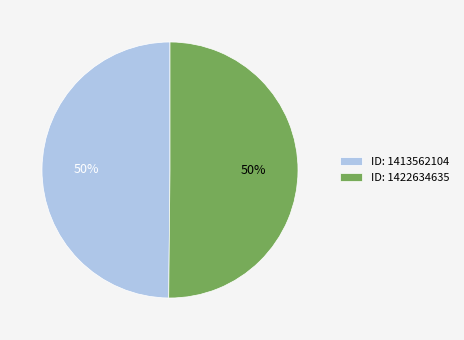

Combined, do ID: 1422634635 and ID: 1413562104 account for over 50%?

Yes